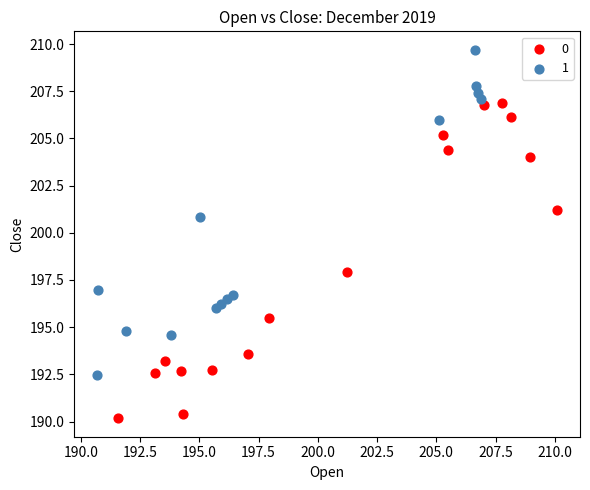

Which series reaches the minimum Y coordinate?

0